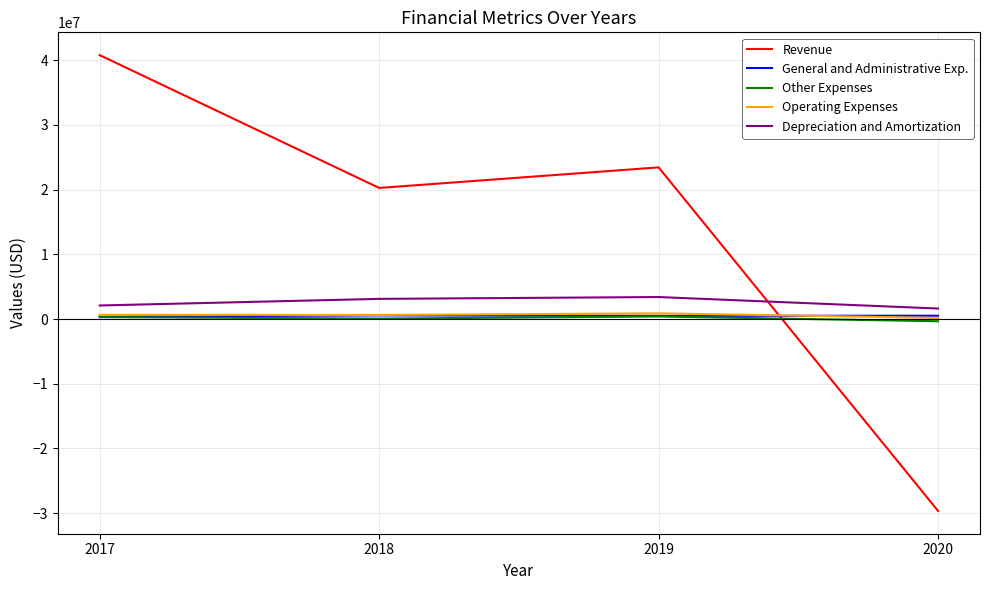

True or false: Depreciation and Amortization and Operating Expenses cross at least once.

False